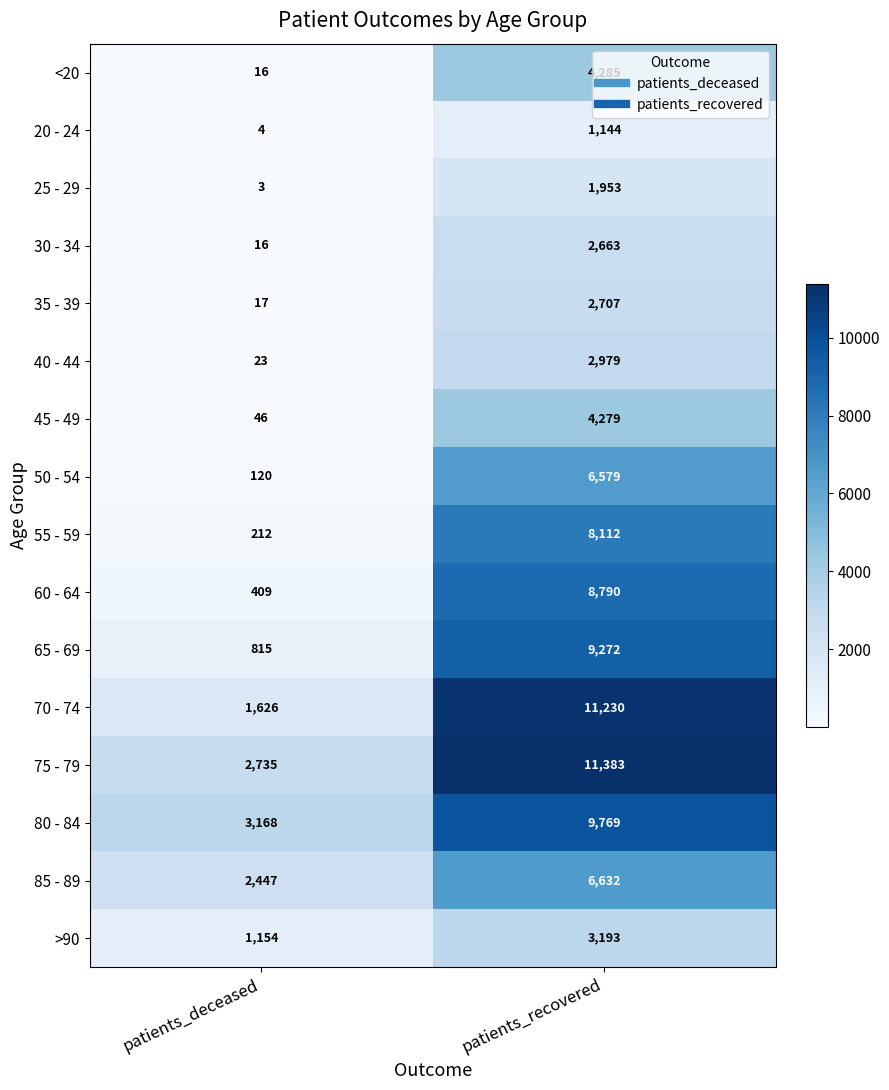

At which category is the sum across all series the highest?

patients_recovered